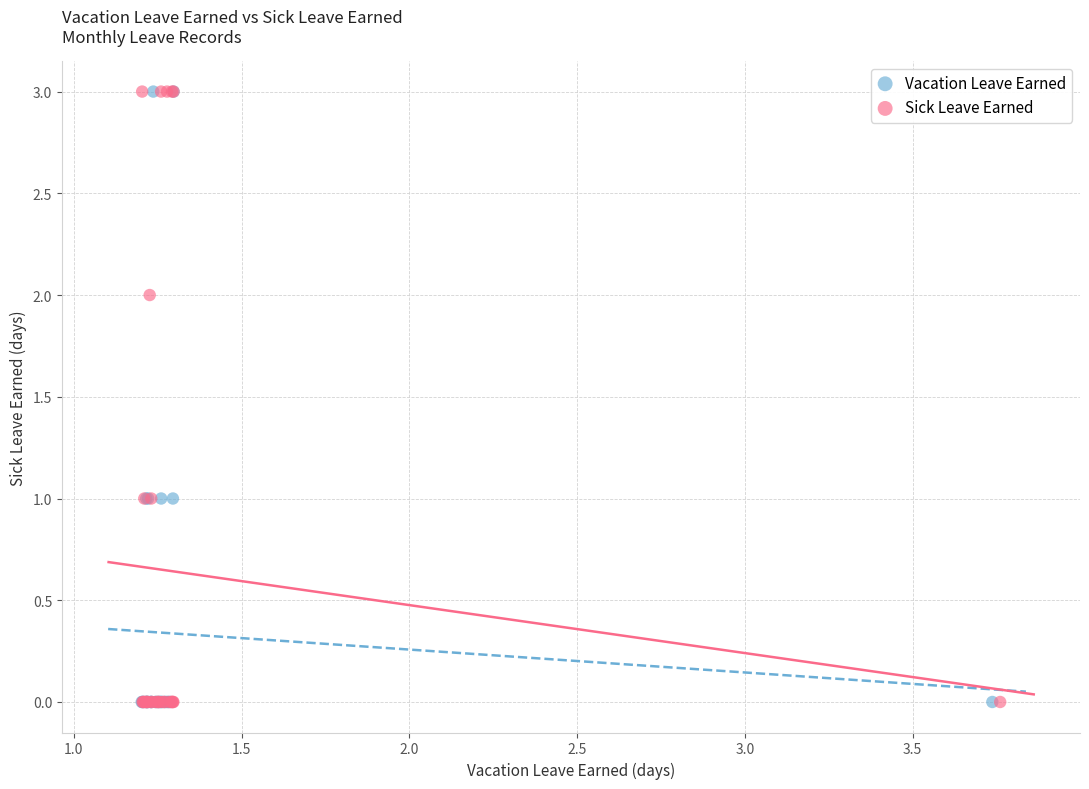

What are all the series names shown in the legend?

Vacation Leave Earned, Sick Leave Earned